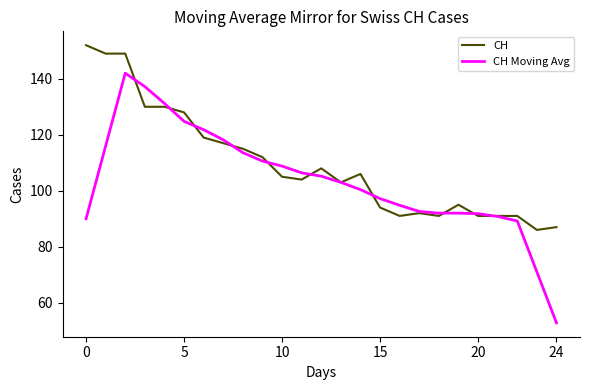

Rank the series by their average value, from highest to lowest.

CH, CH Moving Avg